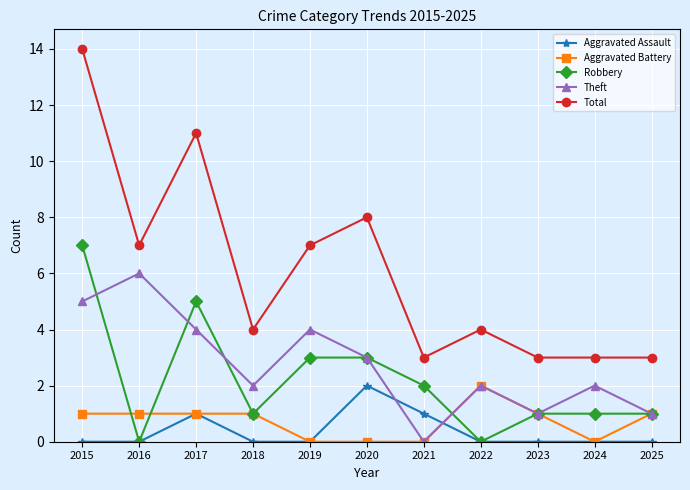

True or false: Aggravated Assault has more than 1 interior local peaks.

True